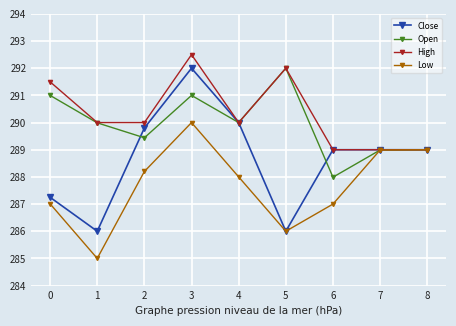

Rank the series by their average value, from lowest to highest.

Low, Close, Open, High